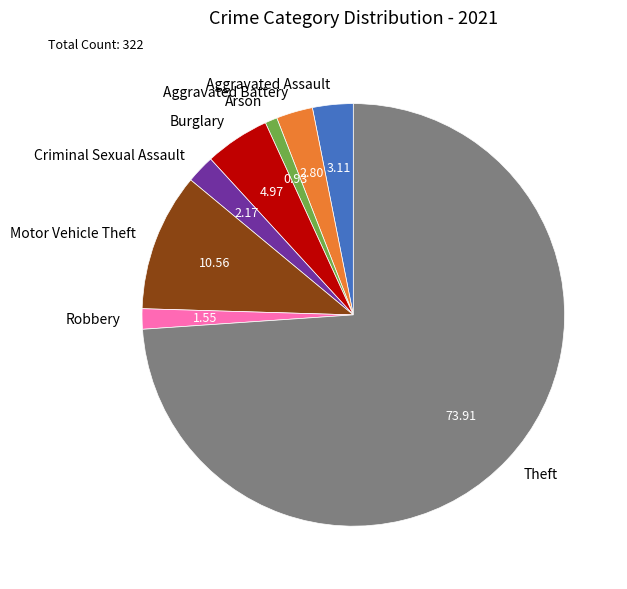

Combined, do Robbery and Burglary account for over 50%?

No